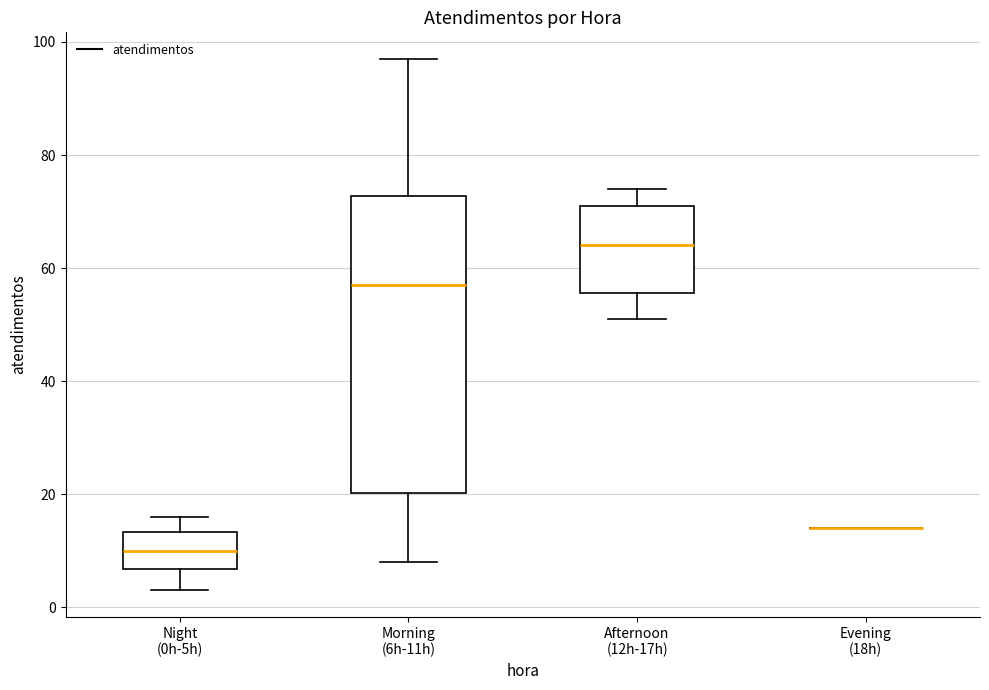

Comparing the boxes themselves (not the whiskers), which one is the tallest?

Morning (6h-11h)